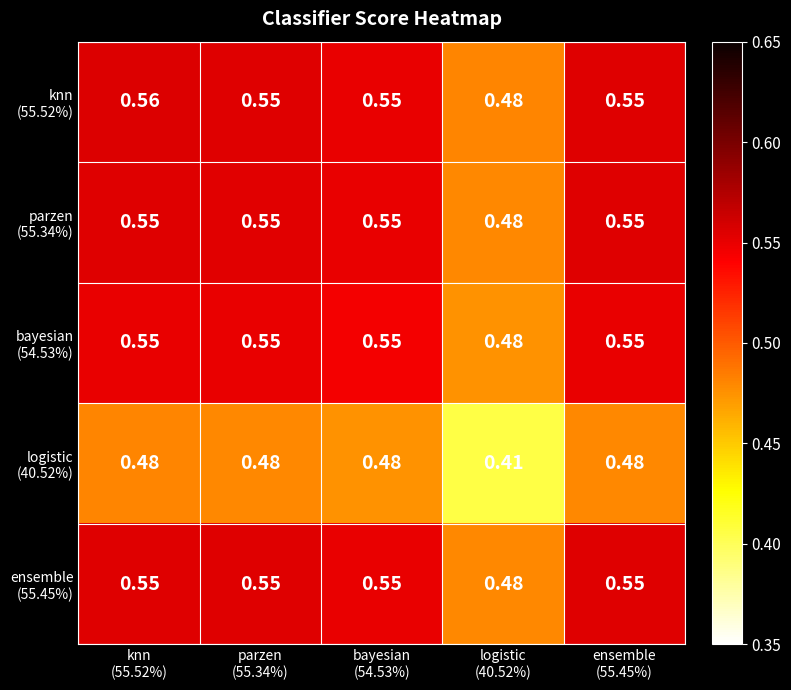

How many series are shown in this chart?

5